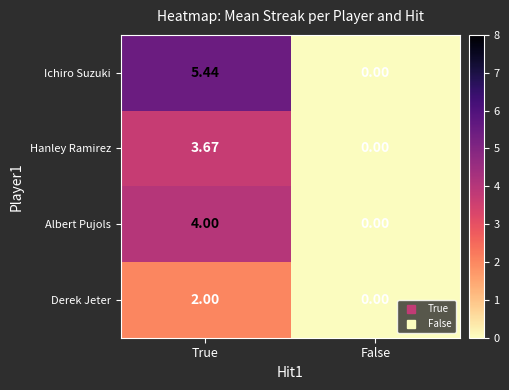

Which series has the largest total across all categories?

Ichiro Suzuki